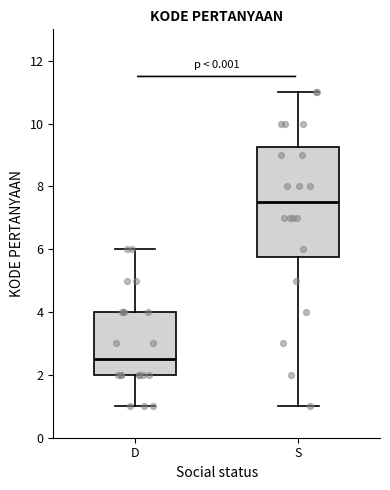

Where is the lower edge of the box for D on the y-axis? The values are not printed on the chart, so give them approximately, as read against the axis.

2.0